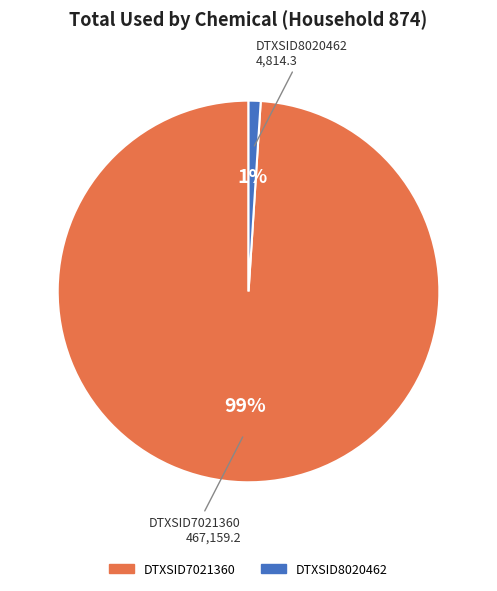

What is the smallest slice in the pie chart?

DTXSID8020462